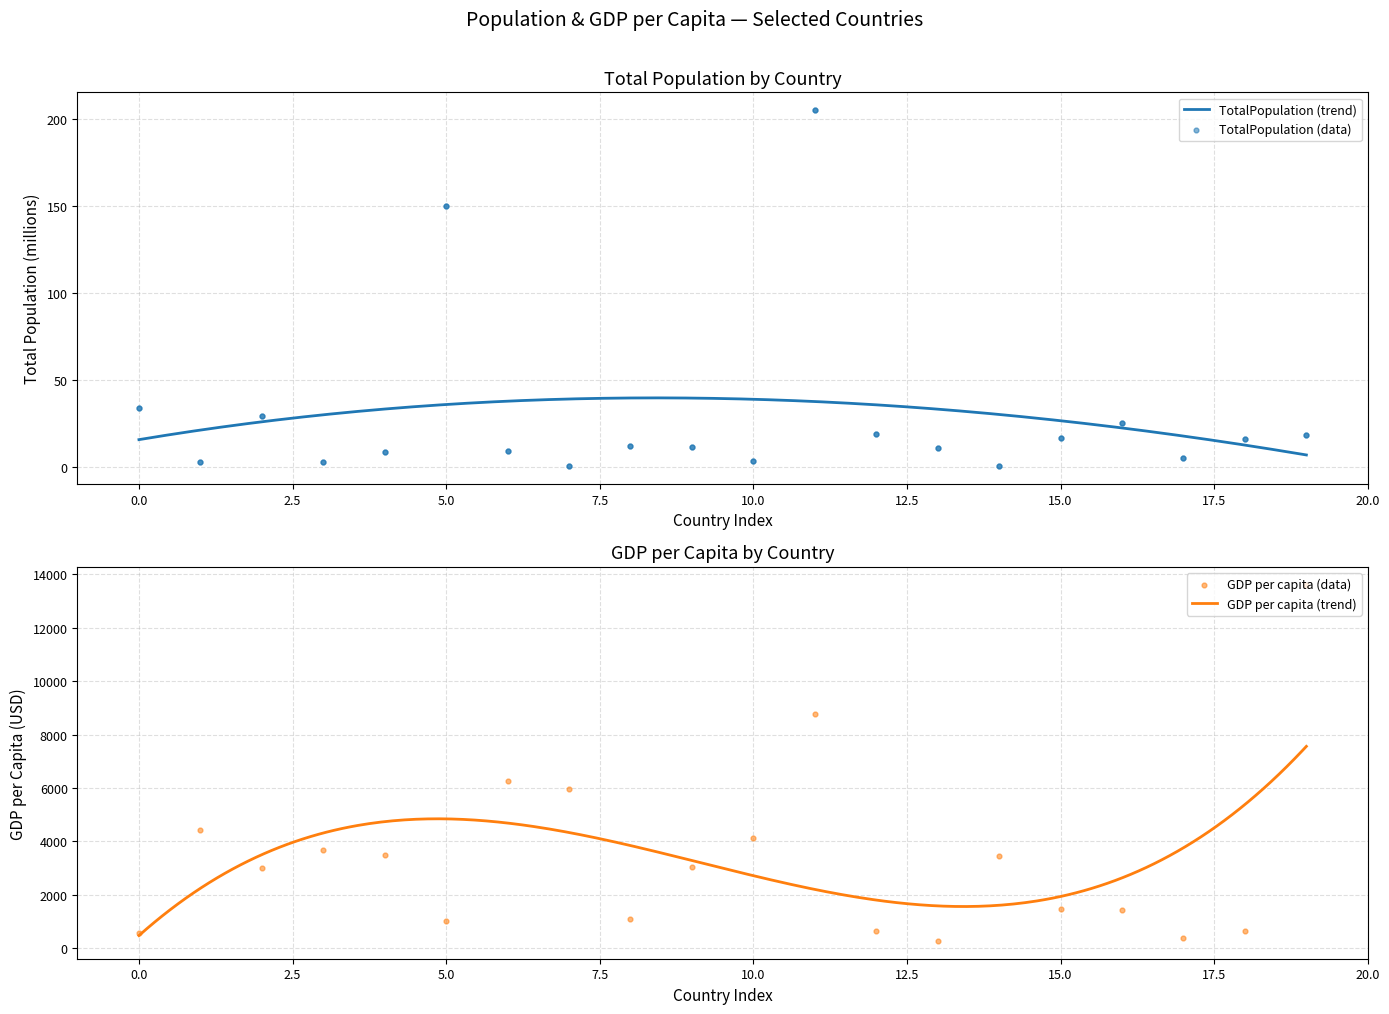

Which series reaches the maximum Y coordinate?

GDP per capita